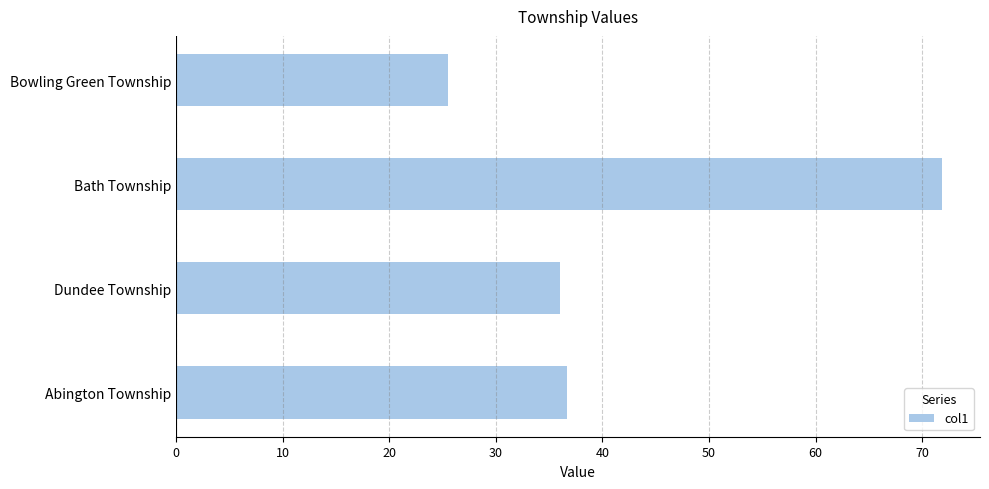

The chart shows a value of 36.0 at Dundee Township. True or false?

True